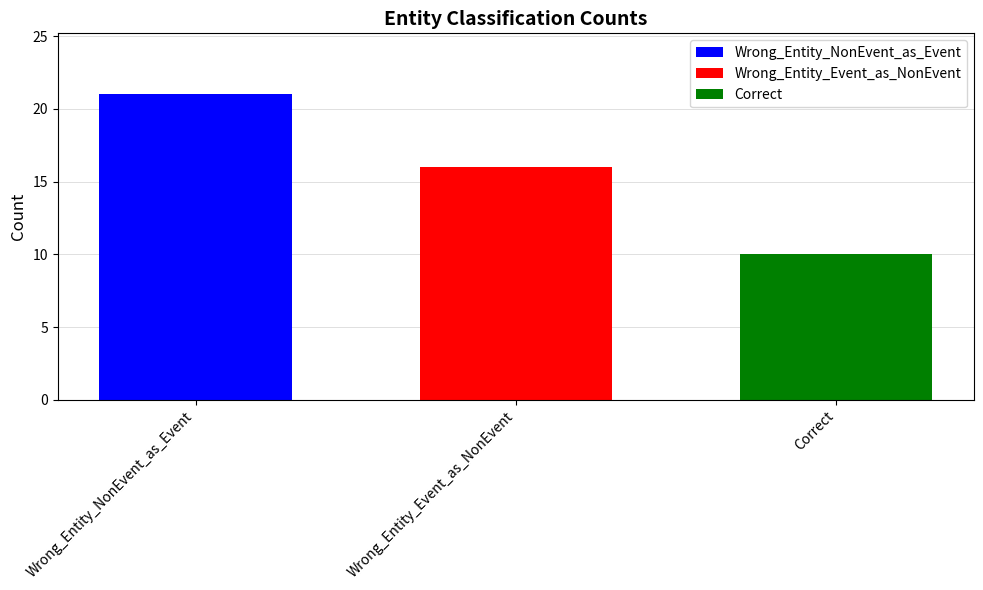

What value does the Wrong_Entity_Event_as_NonEvent series have at Wrong_Entity_Event_as_NonEvent?

16